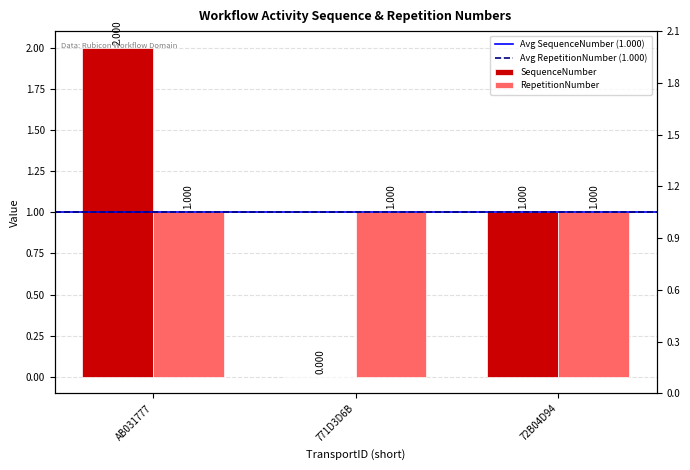

What is the greatest value displayed?

2